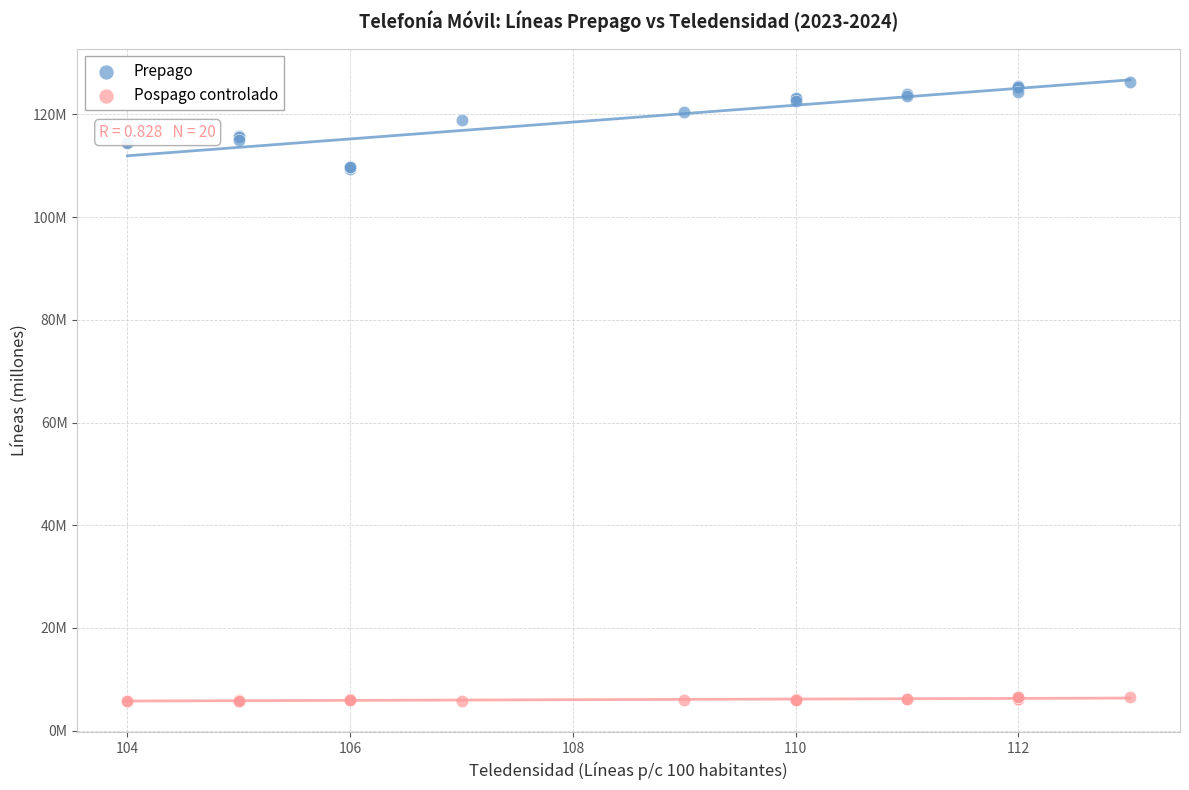

Which series reaches the minimum Y coordinate?

Pospago controlado